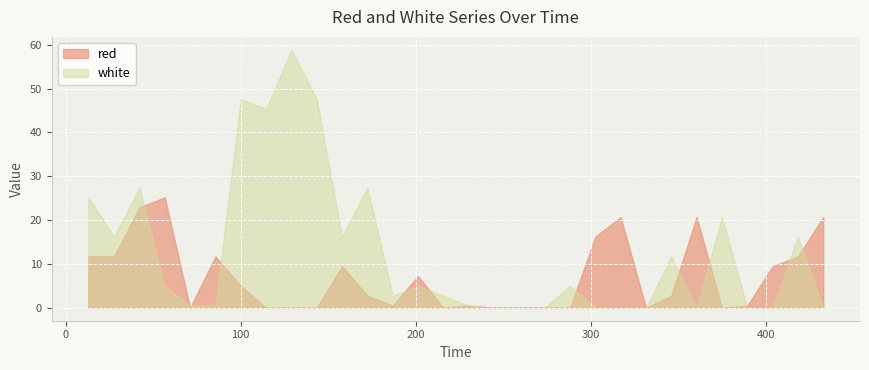

The value of red at 230.2335 is 0.3. True or false?

False